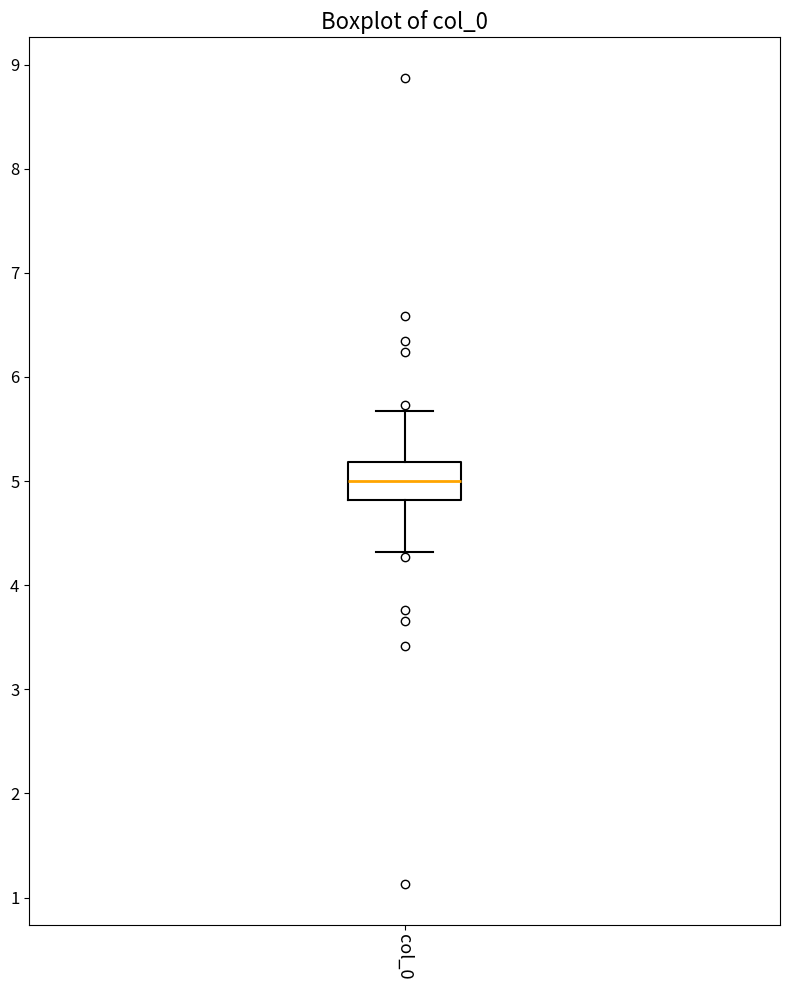

Where does the upper whisker of the box for col_0 end on the y-axis? The values are not printed on the chart, so give them approximately, as read against the axis.

5.7